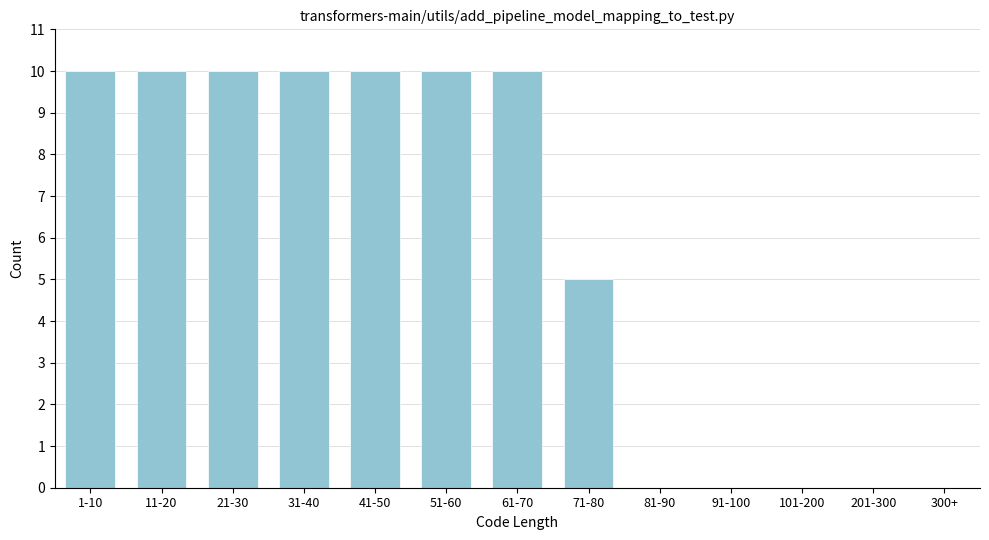

Reading right to left, extract all data points from this chart.

300+=0	201-300=0	101-200=0	91-100=0	81-90=0	71-80=5	61-70=10	51-60=10	41-50=10	31-40=10	21-30=10	11-20=10	1-10=10